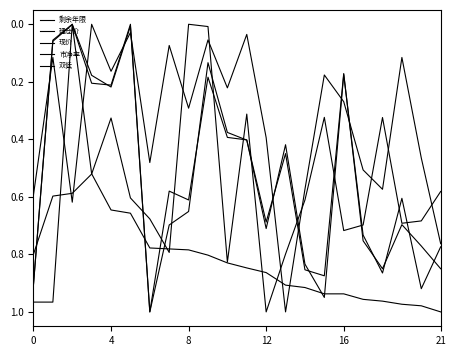

At which category does the chart reach its peak across all series?

6